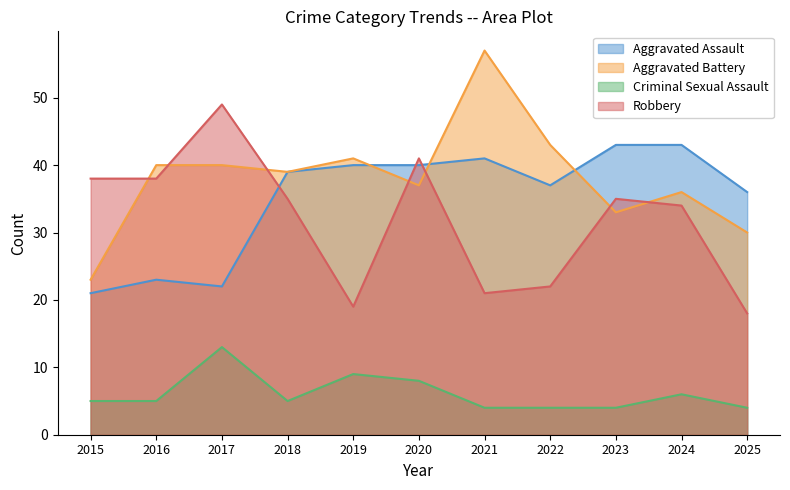

At which category is the sum across all series the highest?

2020